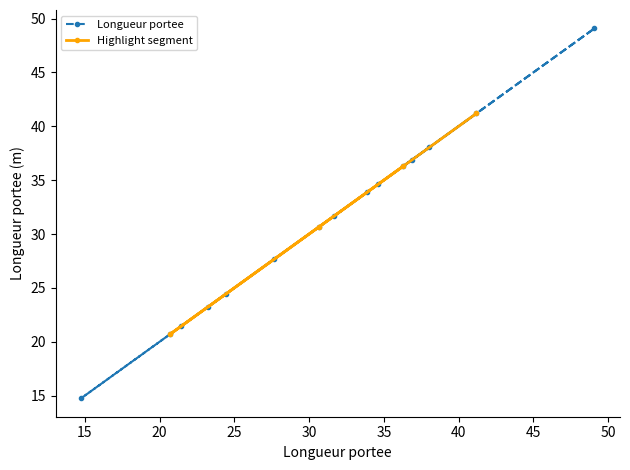

The chart shows a value of 6.2 at 20.7. True or false?

False